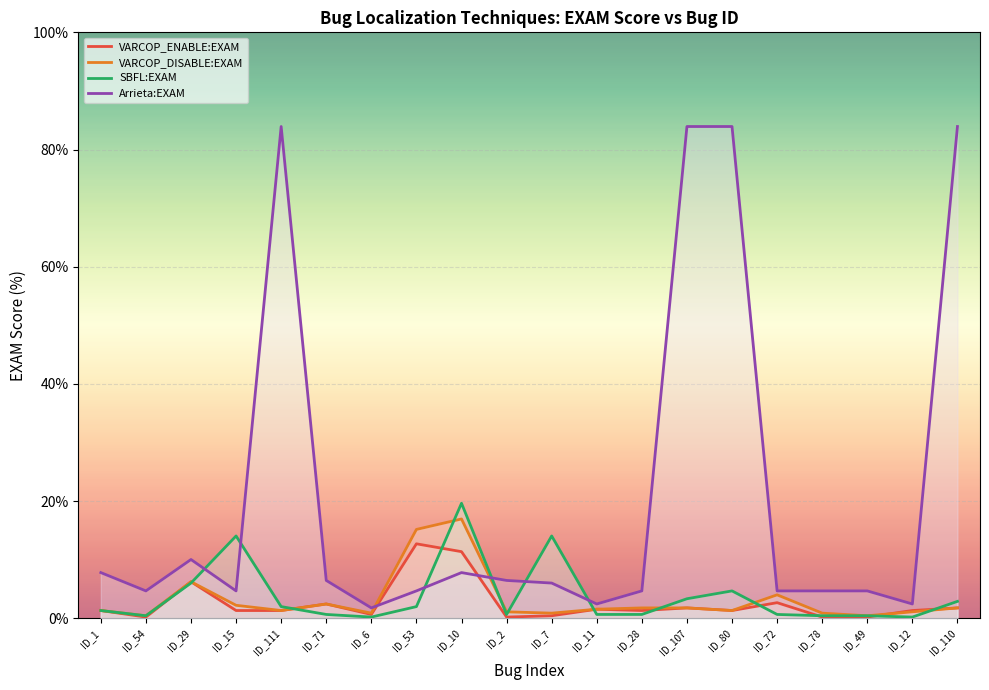

What position from the right is ID_72?

5